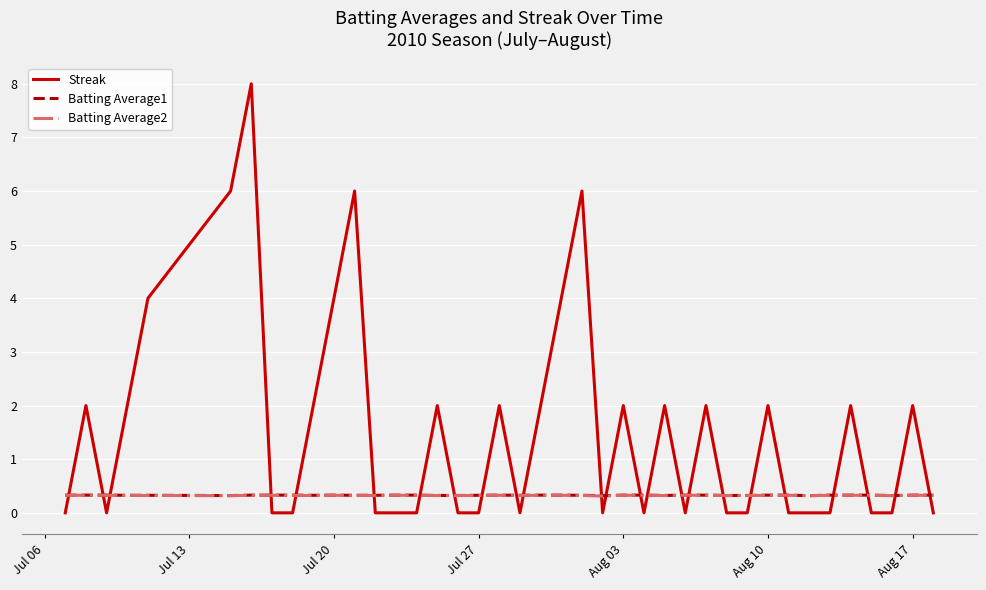

Which series has the largest total across all categories?

Streak